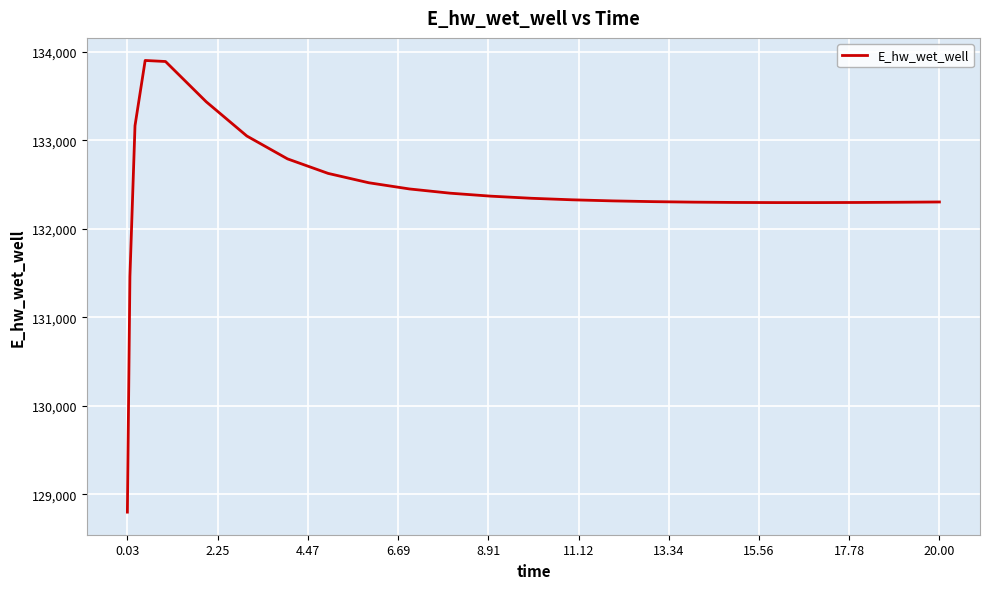

What is the minimum value shown in the chart?

128800.4